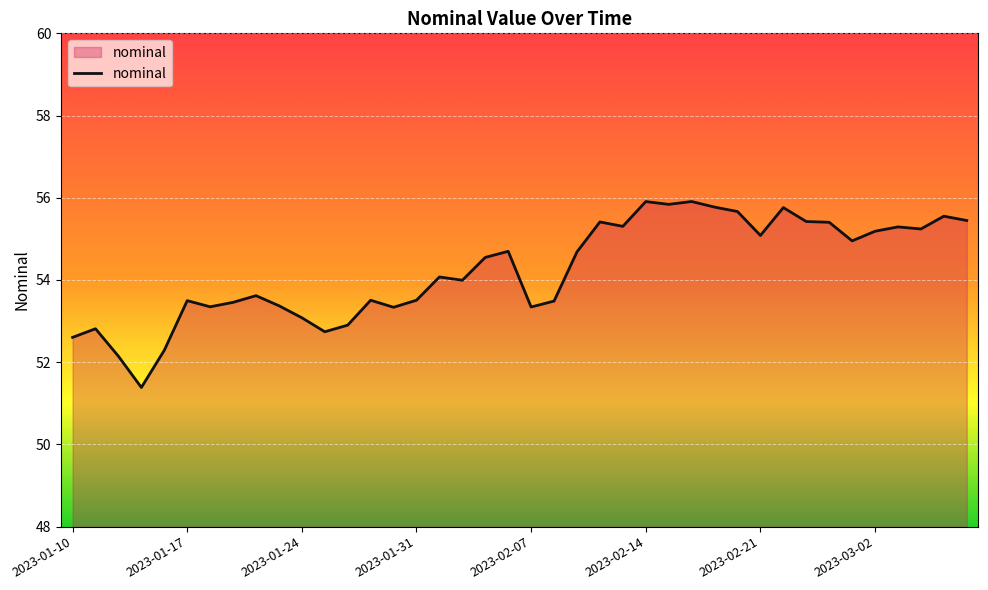

What is the smallest value displayed?

51.4